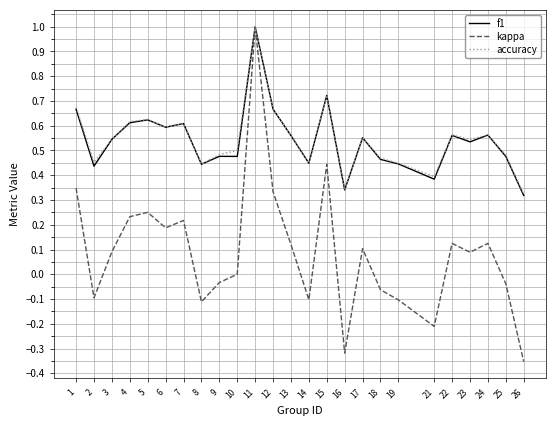

How many lines are shown in the chart?

3